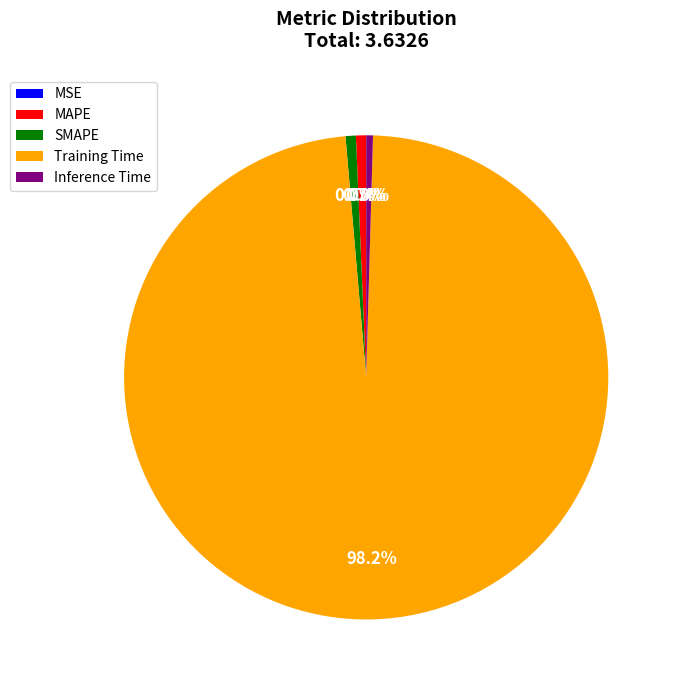

To the nearest percent, what is the combined percentage of Training Time and MSE?

98%